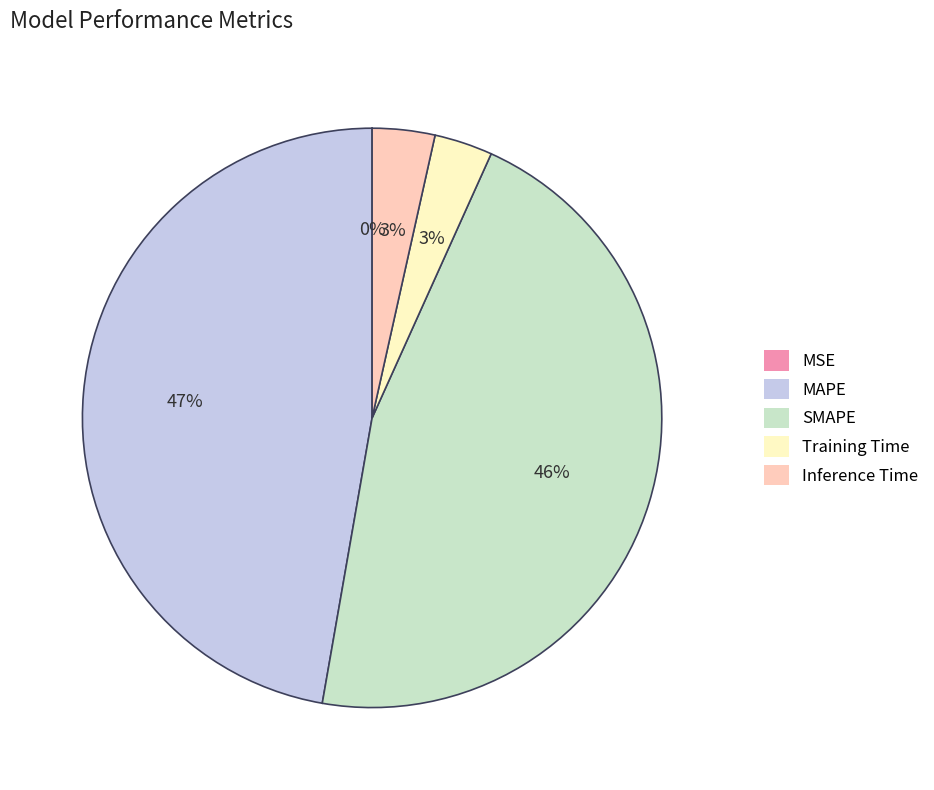

What is the largest slice in the pie chart?

MAPE